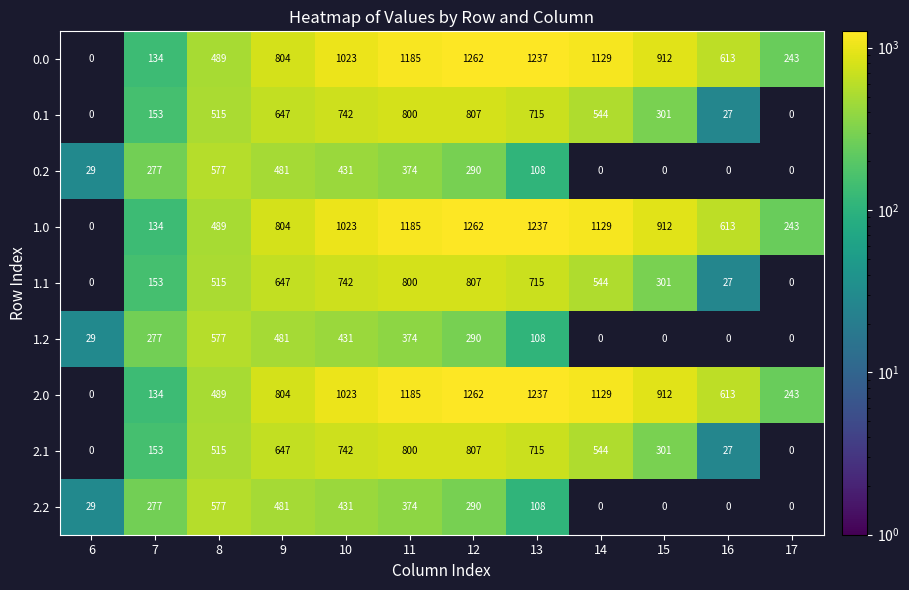

What is the difference between the highest and lowest values at 13?

1129